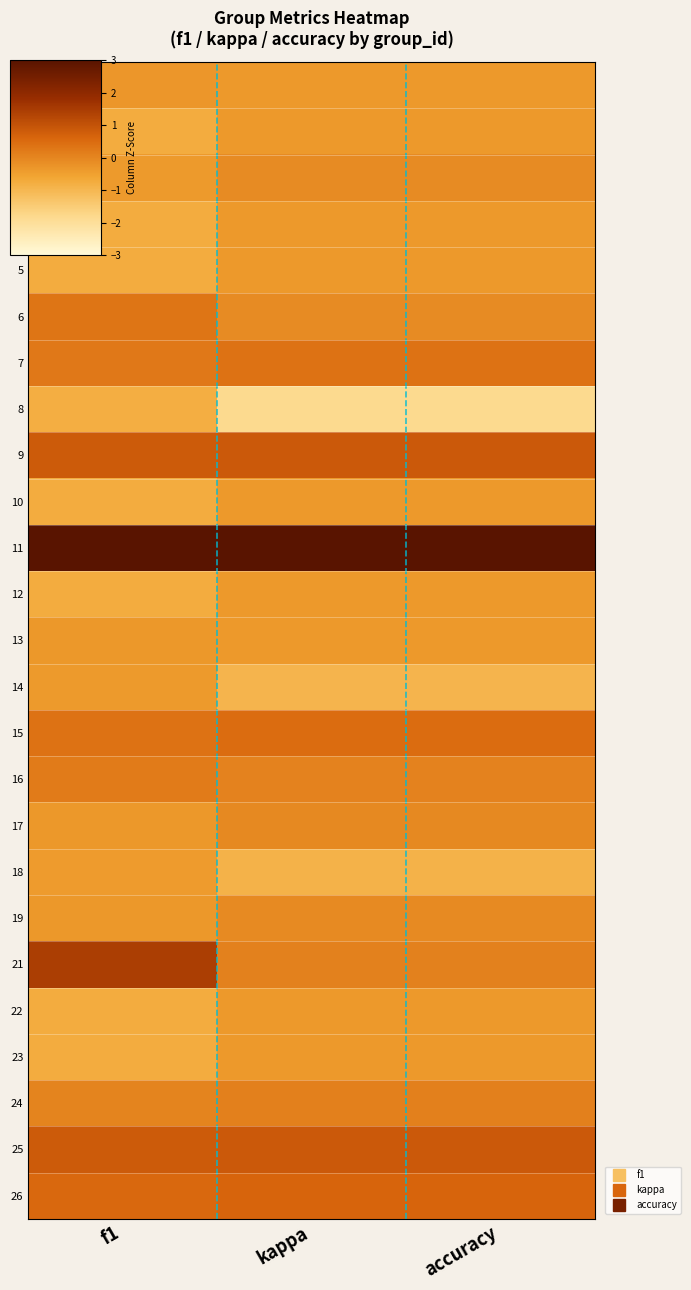

Which label corresponds to the smallest value in the chart?

kappa